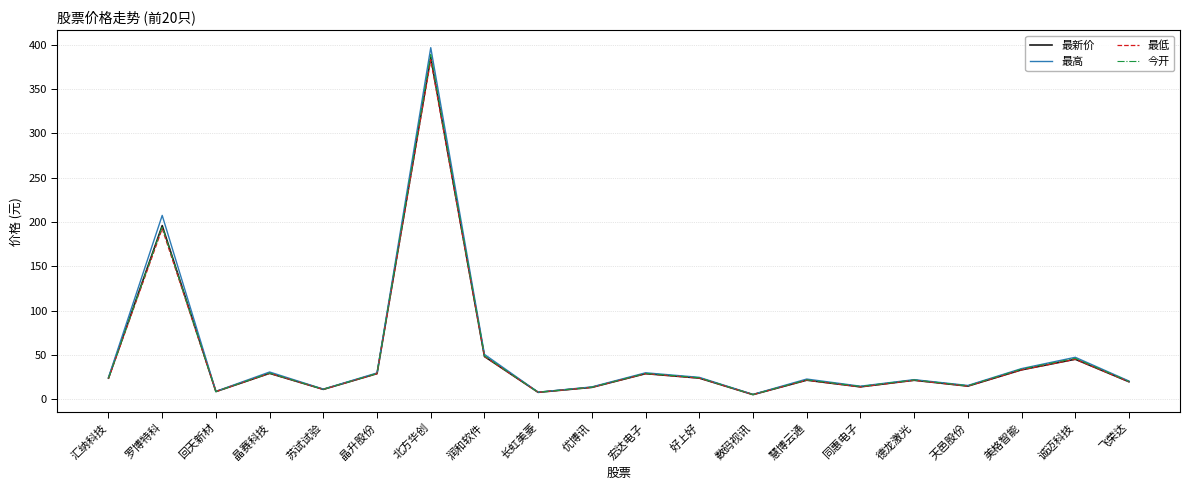

What is the greatest value displayed?

396.8